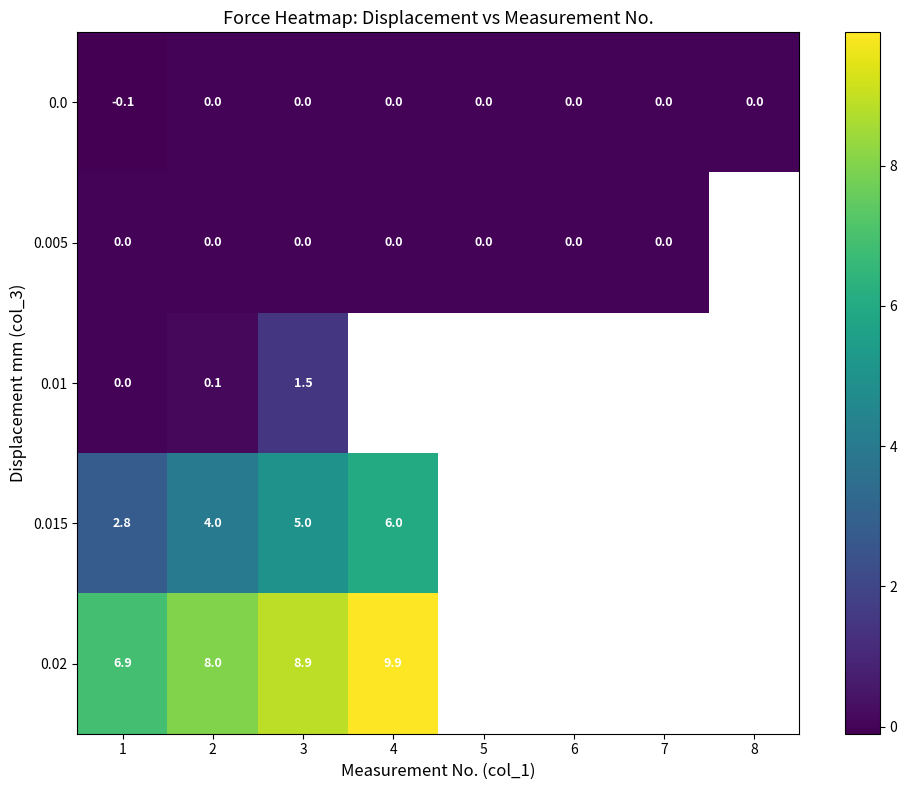

Is it true that 0.02 equals 12.4 at 2?

False